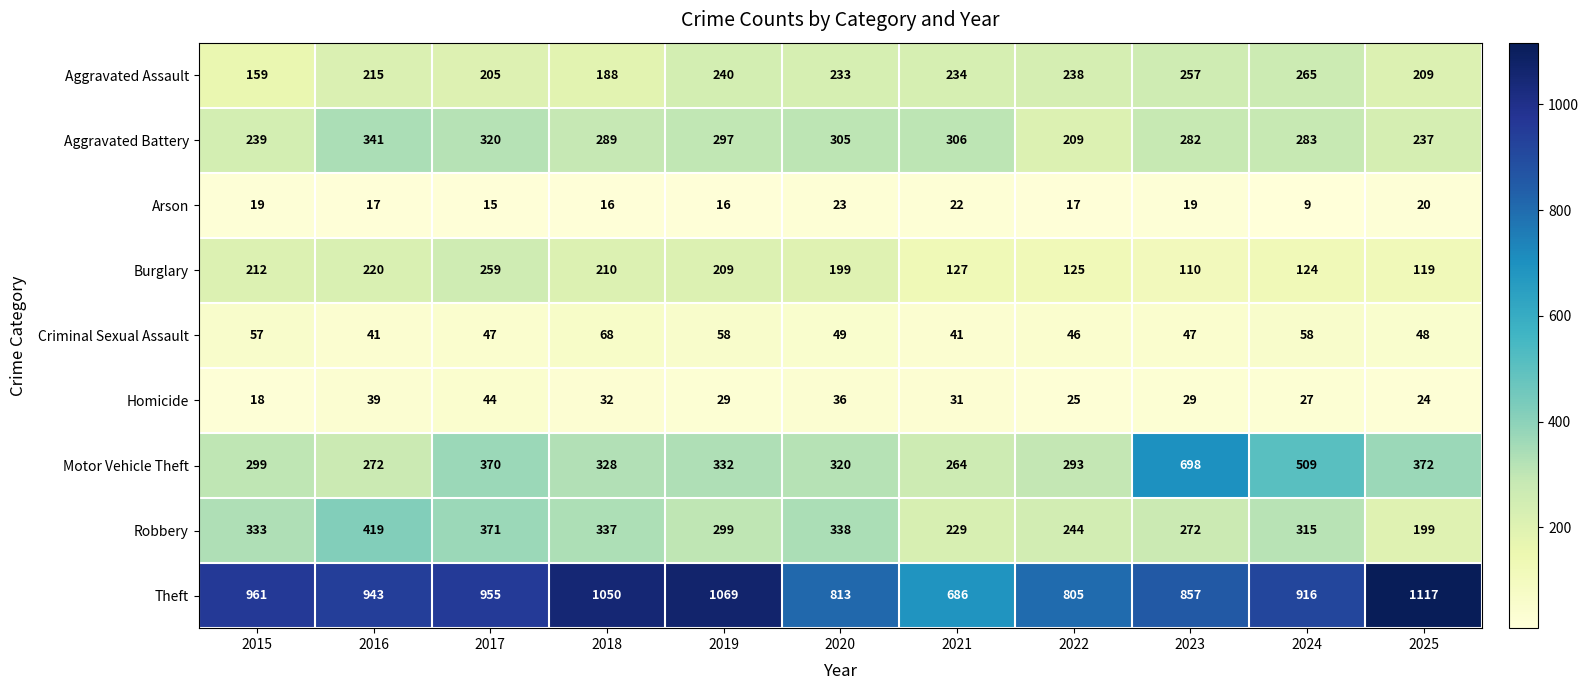

How many distinct data groups are displayed?

9